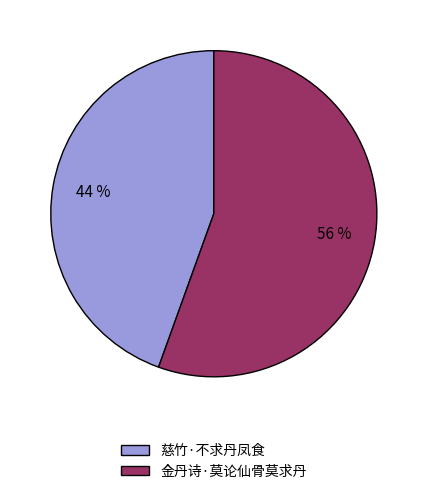

What is the largest slice in the pie chart?

金丹诗·莫论仙骨莫求丹